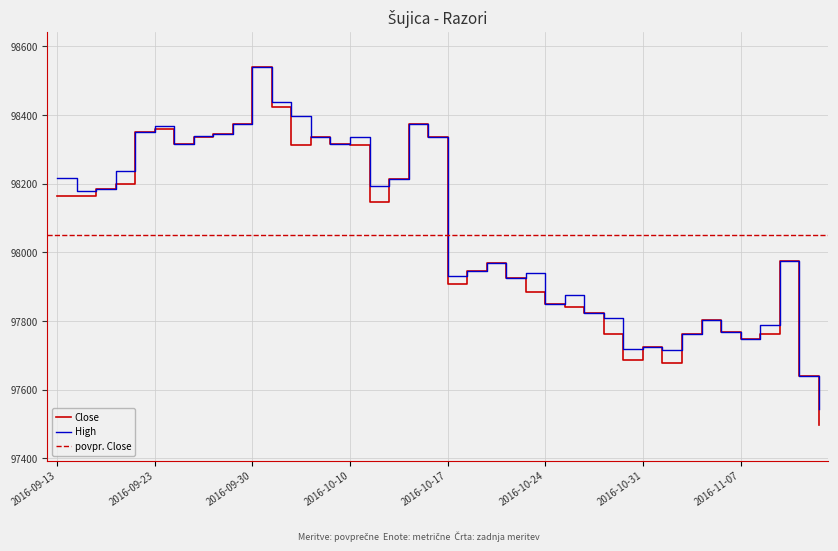

Reading left to right, extract all data points from this chart.

Close: 98165	98165	98184	98198	98350	98359	98317	98335	98345	98373	98539	98425	98312	98335	98317	98312	98147	98213	98373	98335	97908	97945	97969	97927	97884	97851	97842	97823	97762	97686	97724	97677	97762	97804	97767	97748	97762	97974	97639	97498
High: 98217	98180	98184	98236	98350	98368	98317	98340	98345	98373	98539	98439	98397	98335	98317	98335	98194	98213	98373	98335	97931	97945	97969	97927	97941	97851	97875	97823	97809	97719	97724	97715	97762	97804	97767	97748	97790	97974	97639	97545